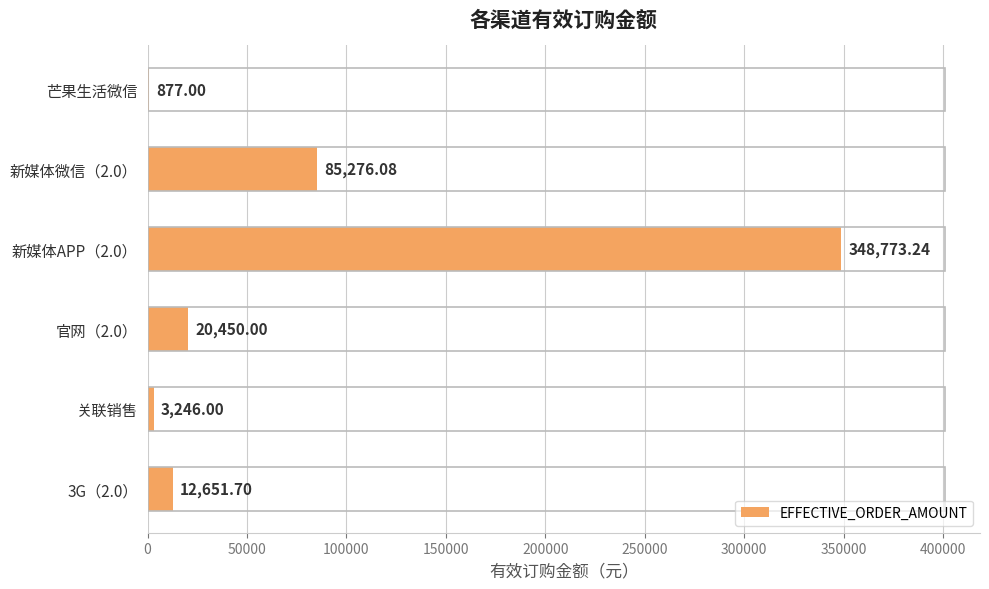

How many distinct data groups are displayed?

1